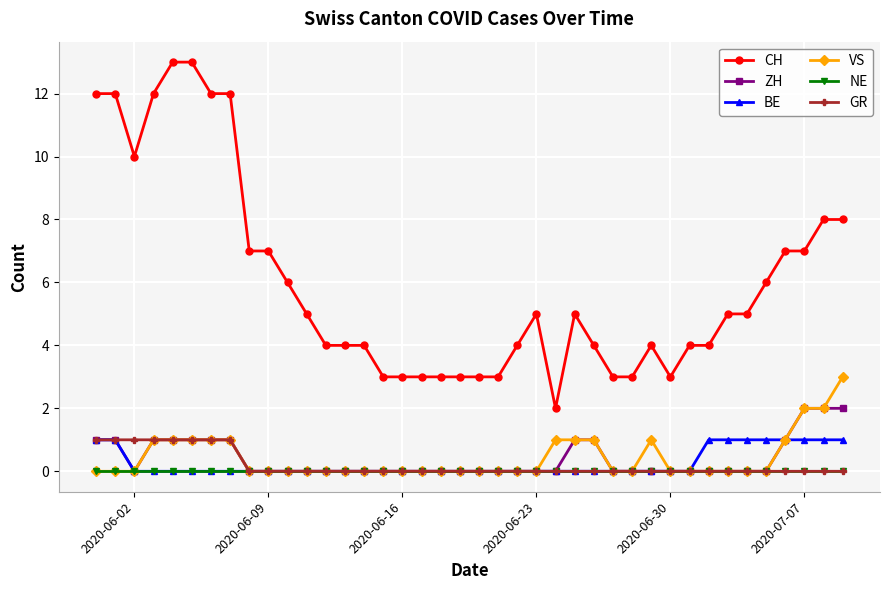

What is the sum of all ZH values?

16